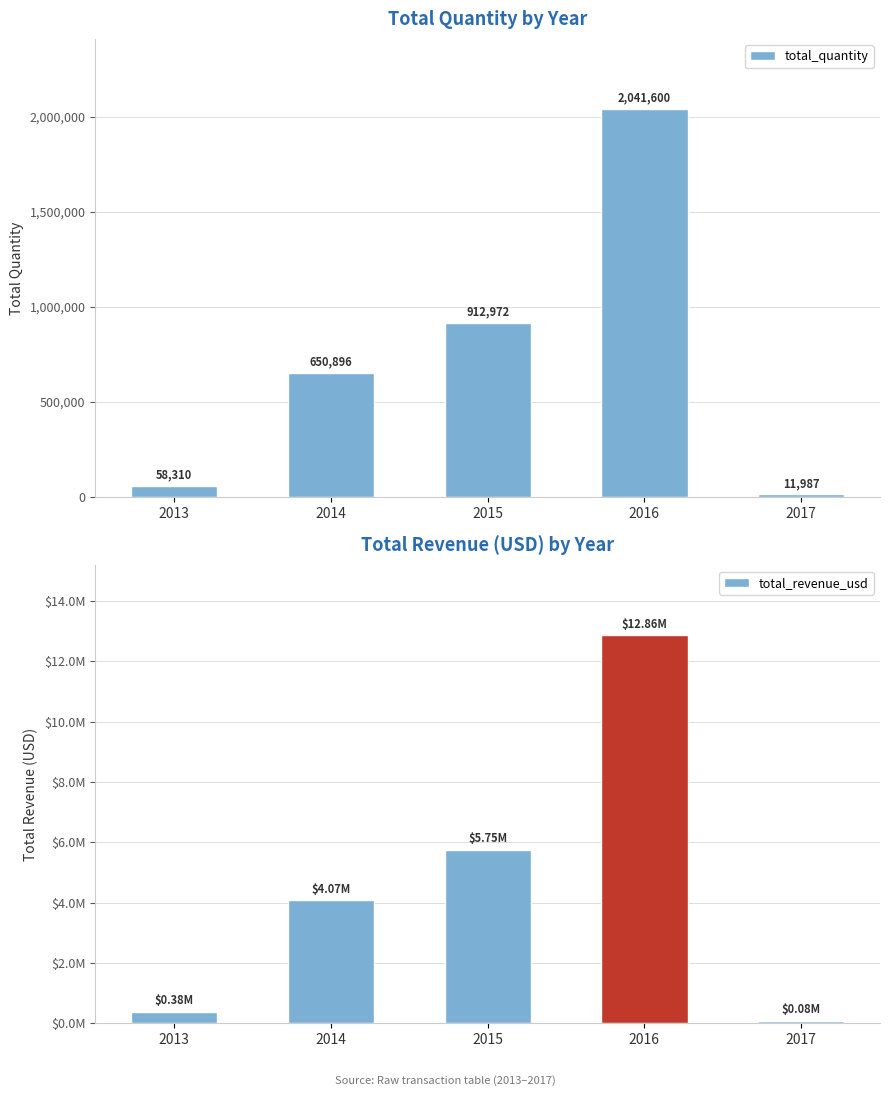

Is it true that total_revenue_usd equals 2962667.1 at 2016?

False